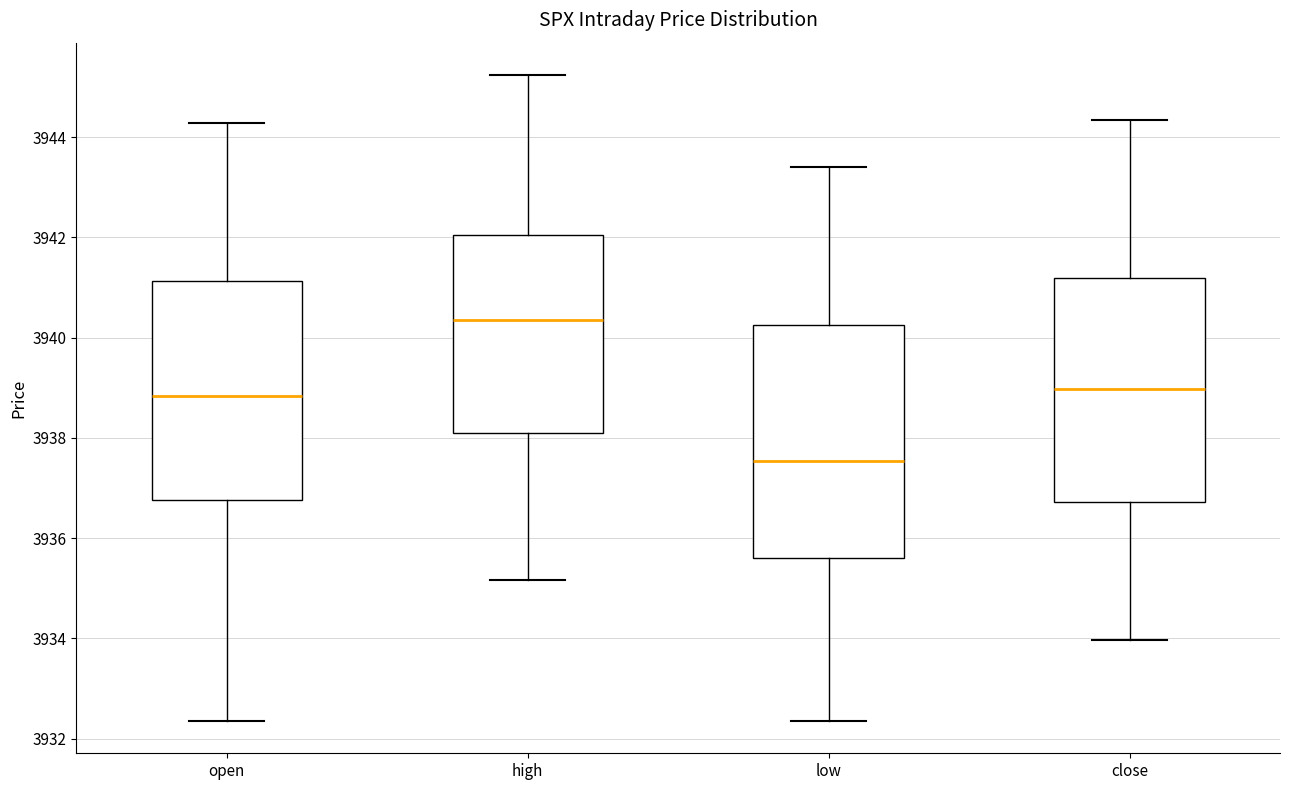

Which box has the lowest median line?

low